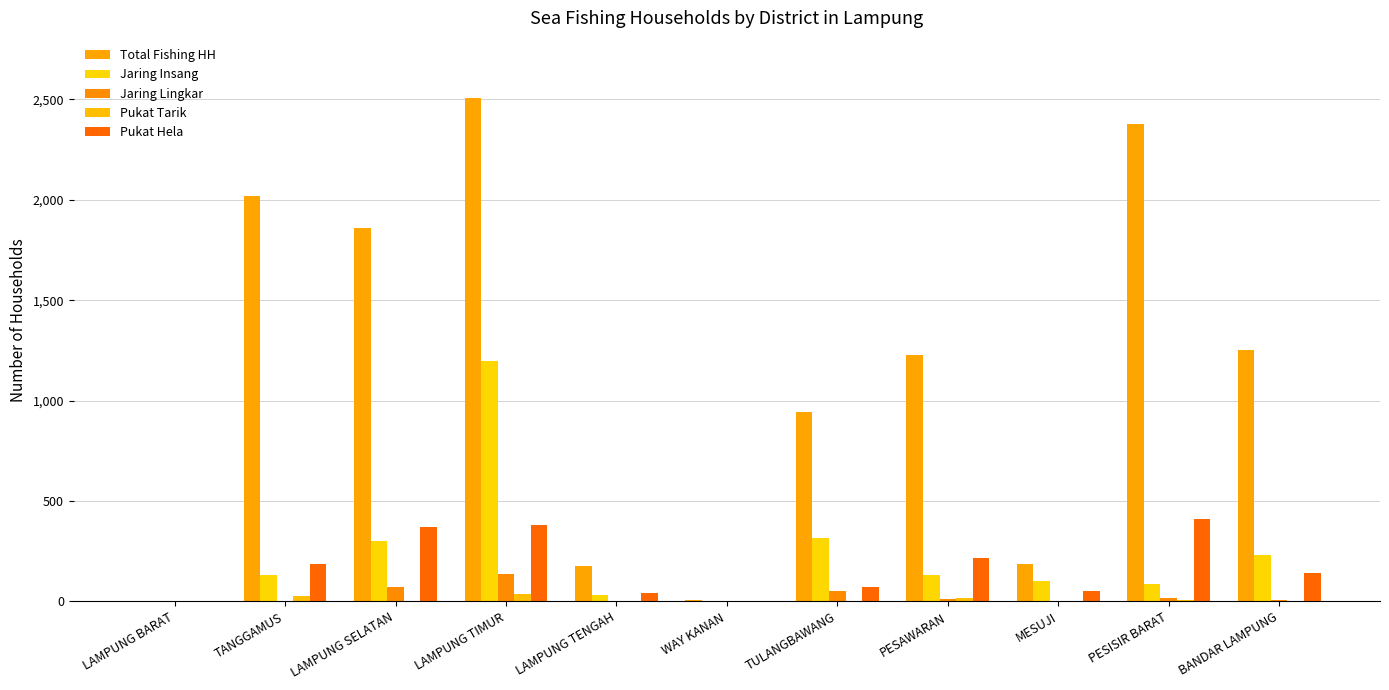

Count the number of categories in the chart.

11